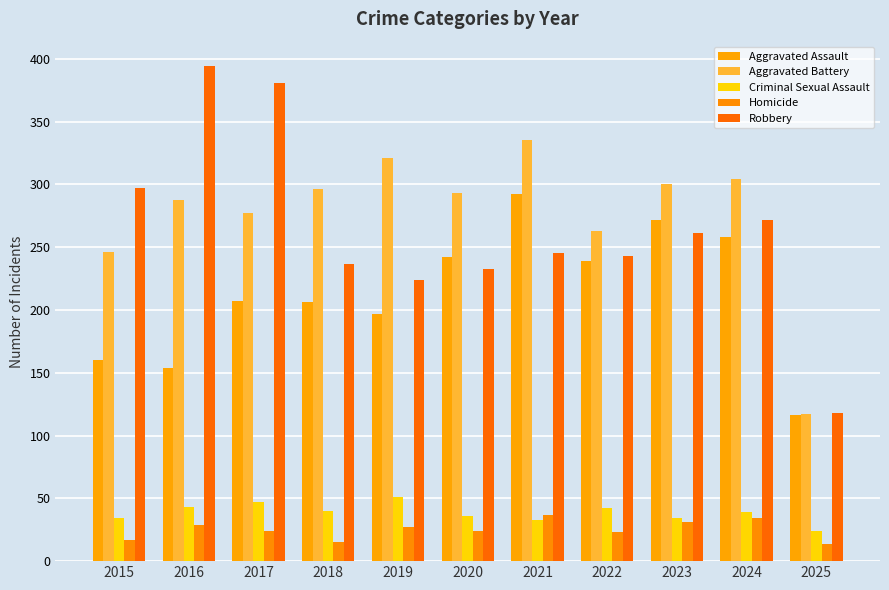

Count the number of categories in the chart.

11